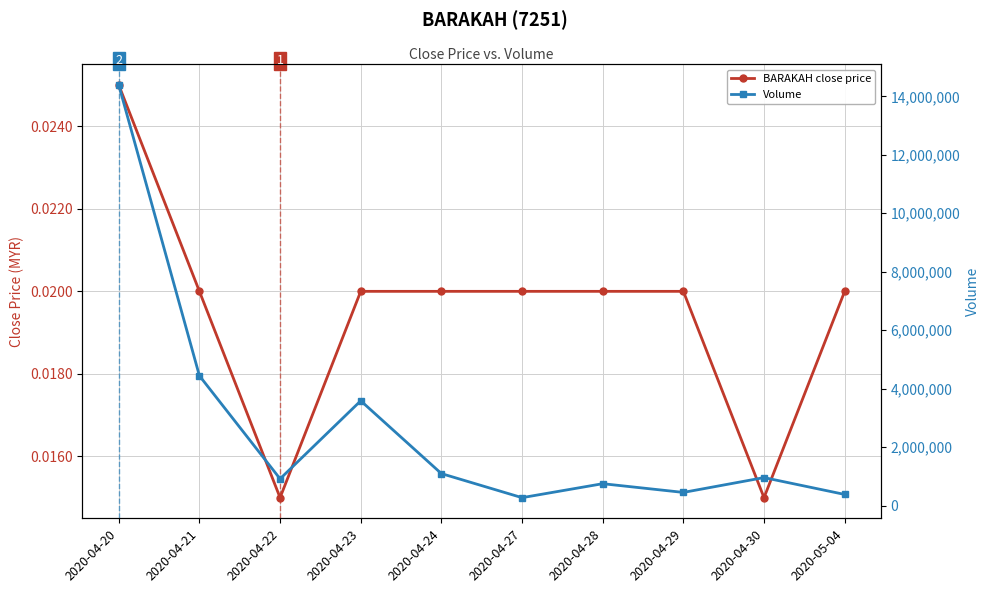

Is it true that BARAKAH close price equals 0.0 at 2020-04-21?

True